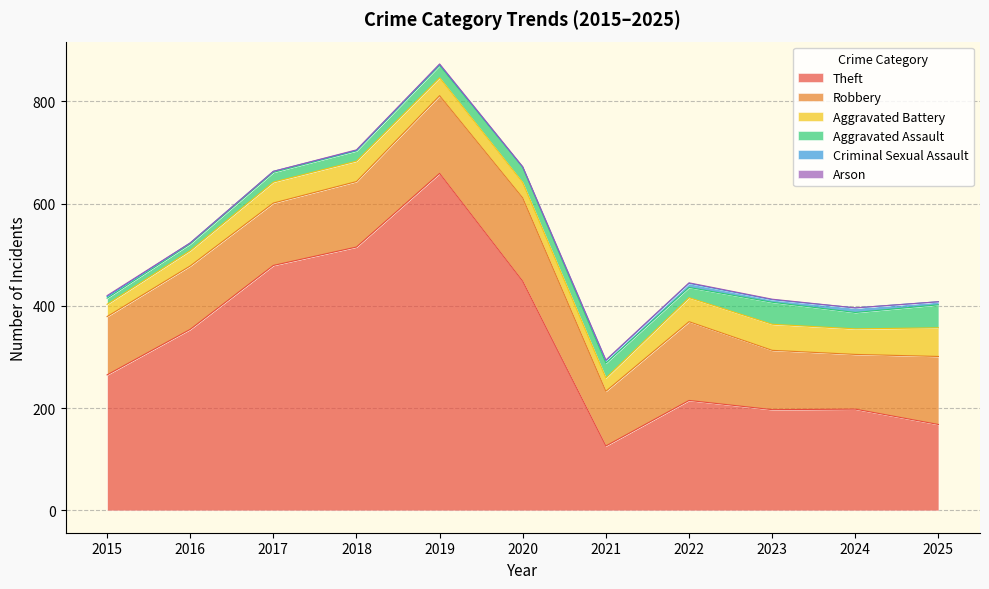

True or false: Theft has more than 2 points higher than both neighbors.

True